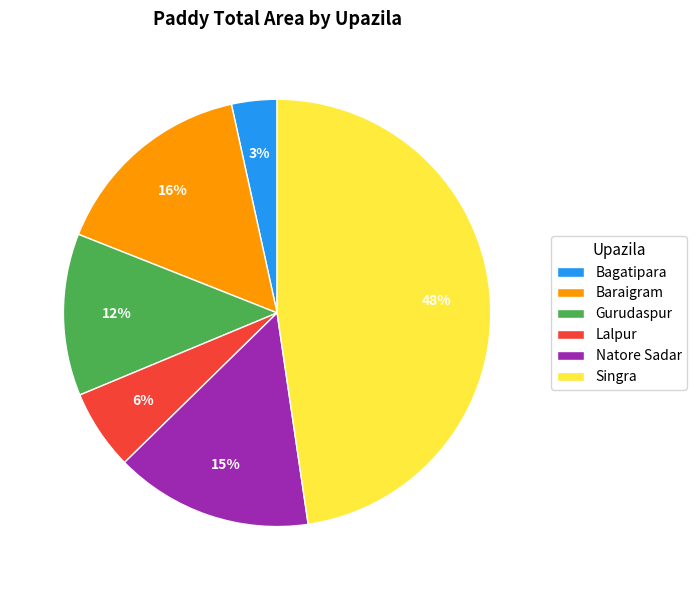

The Singra slice represents 37% of the pie. True or false?

False